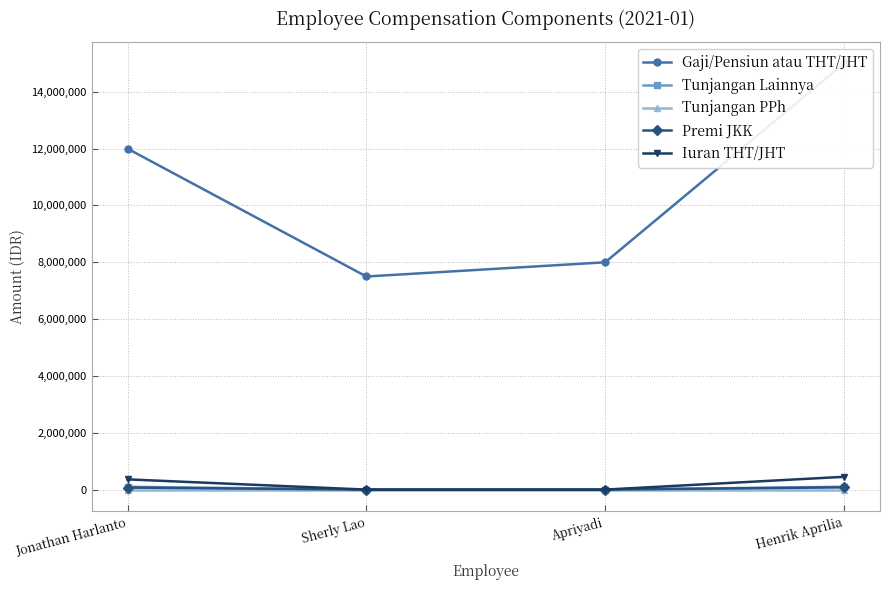

At which label does Gaji/Pensiun atau THT/JHT reach its peak?

Henrik Aprilia